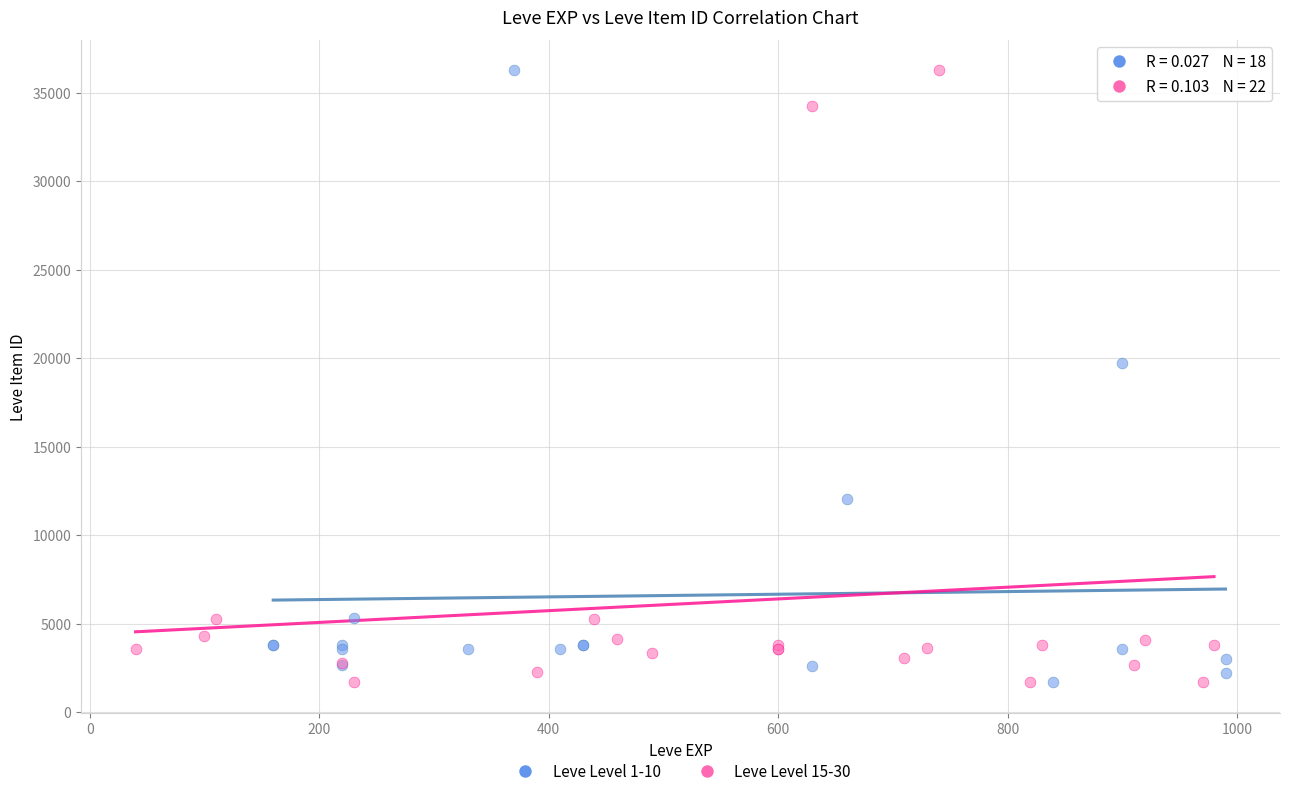

What are all the series names shown in the legend?

Leve Level 1-10, Leve Level 15-30